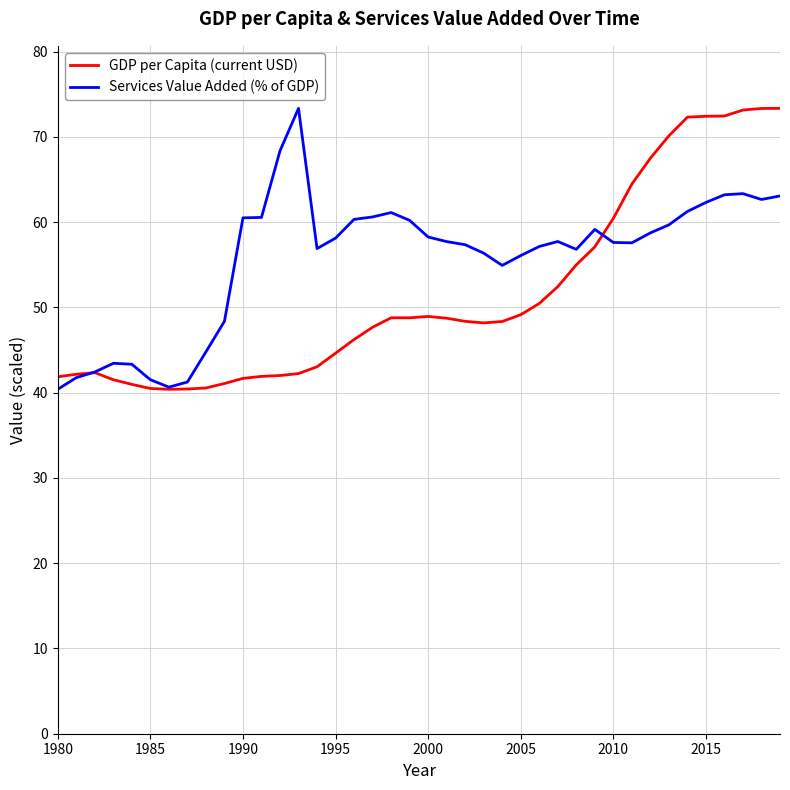

What is the lowest value of the GDP per Capita (current USD) series?

40.4